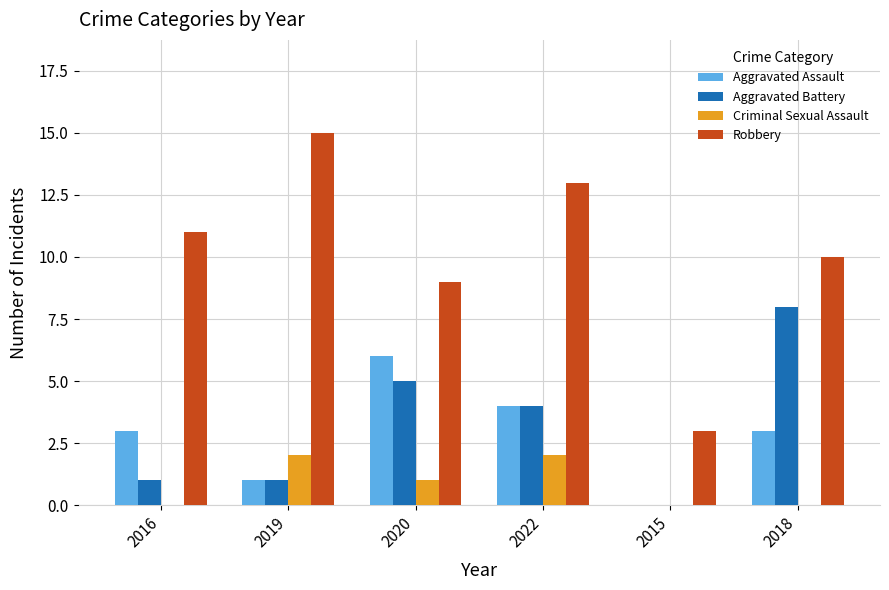

Is the value of Robbery at 2020 greater than the value of Criminal Sexual Assault at 2020?

Yes